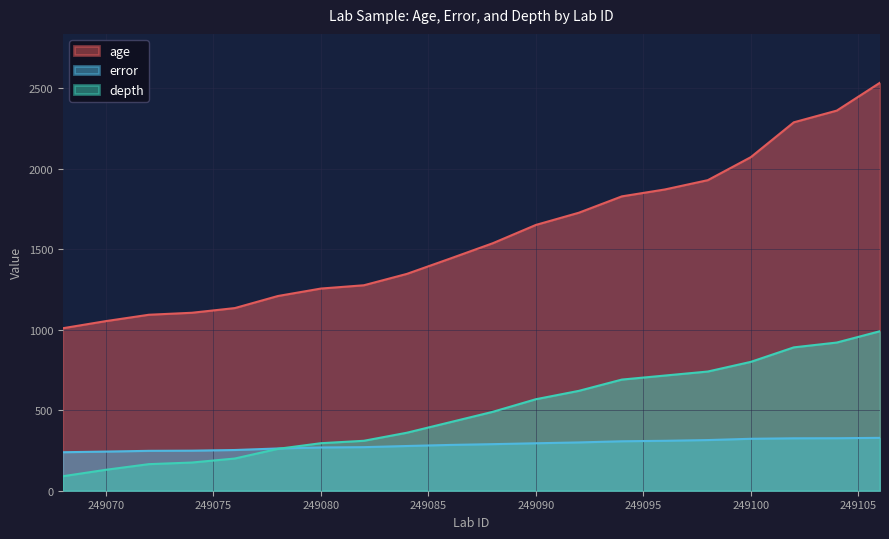

Rank the categories by age value from lowest to highest.

249068, 249070, 249072, 249074, 249076, 249078, 249080, 249082, 249084, 249086, 249088, 249090, 249092, 249094, 249096, 249098, 249100, 249102, 249104, 249106